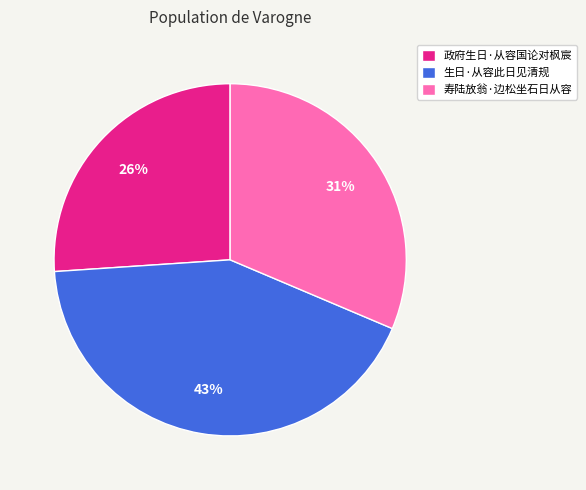

Do 政府生日·从容国论对枫宸 and 寿陆放翁·边松坐石日从容 together represent more than half of the pie?

Yes